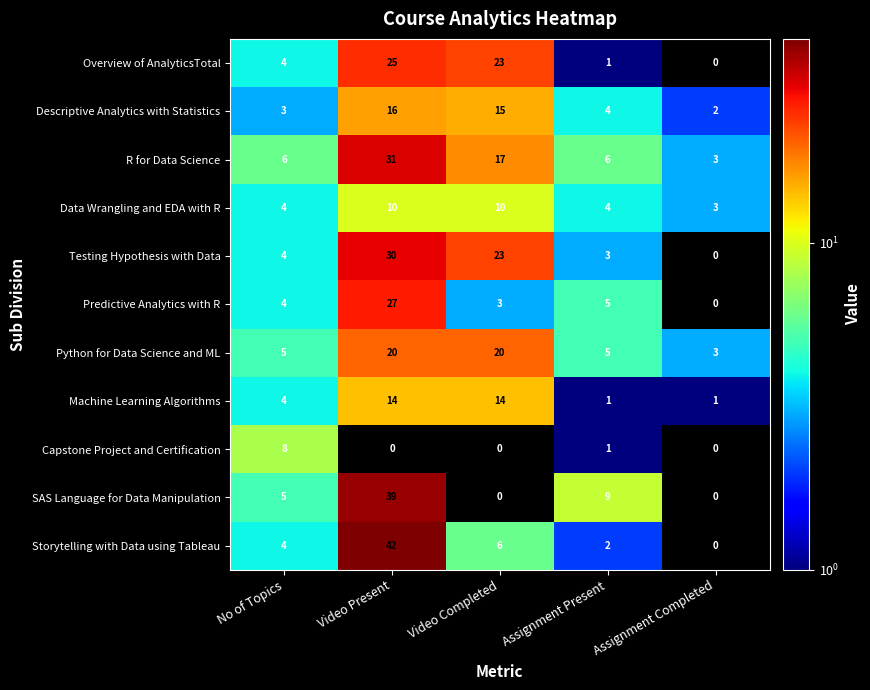

The value of Capstone Project and Certification at Assignment Present is 1. True or false?

True